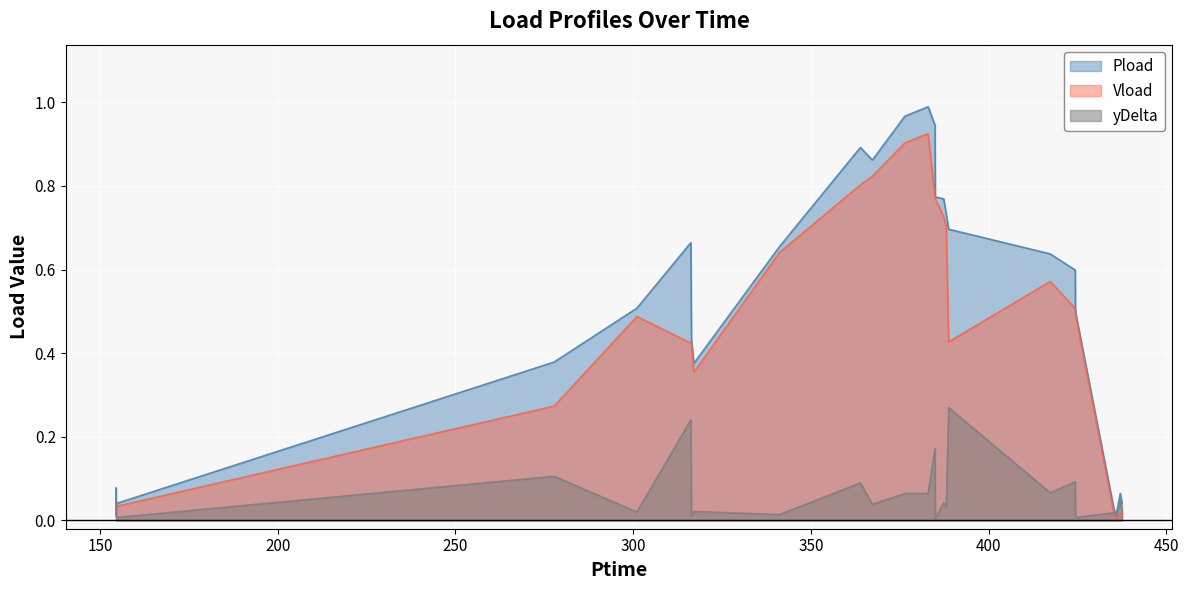

What is the label of the 11th point from the left?

363.936